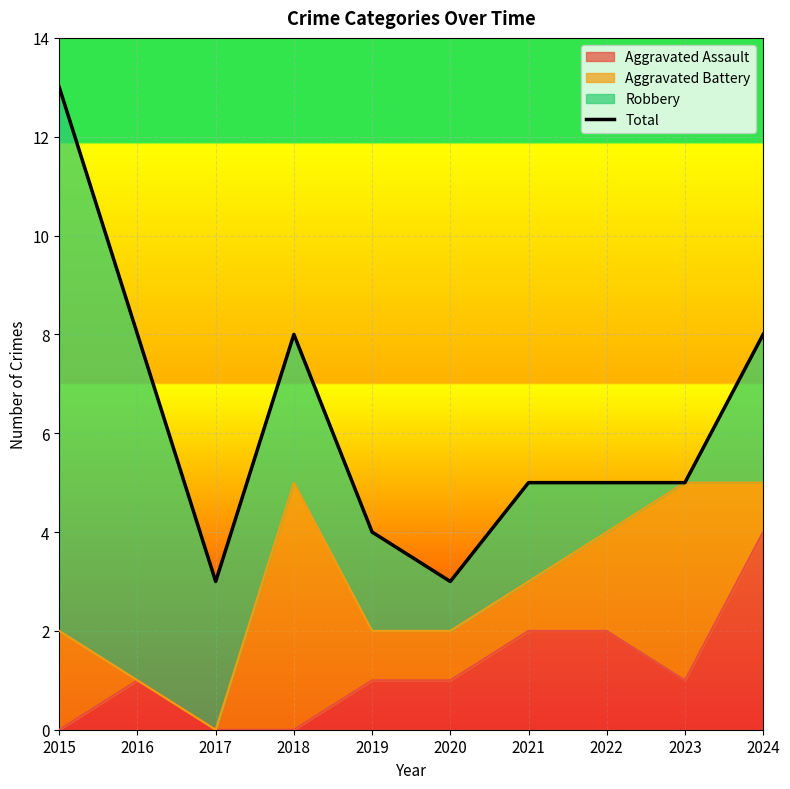

Count the number of categories in the chart.

10